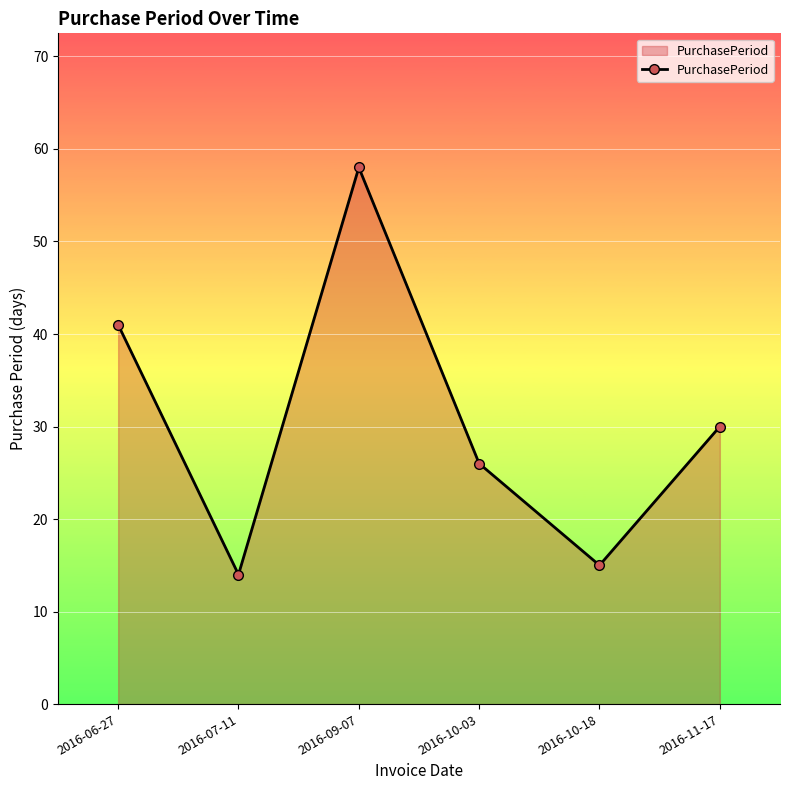

How many lines are shown in the chart?

1